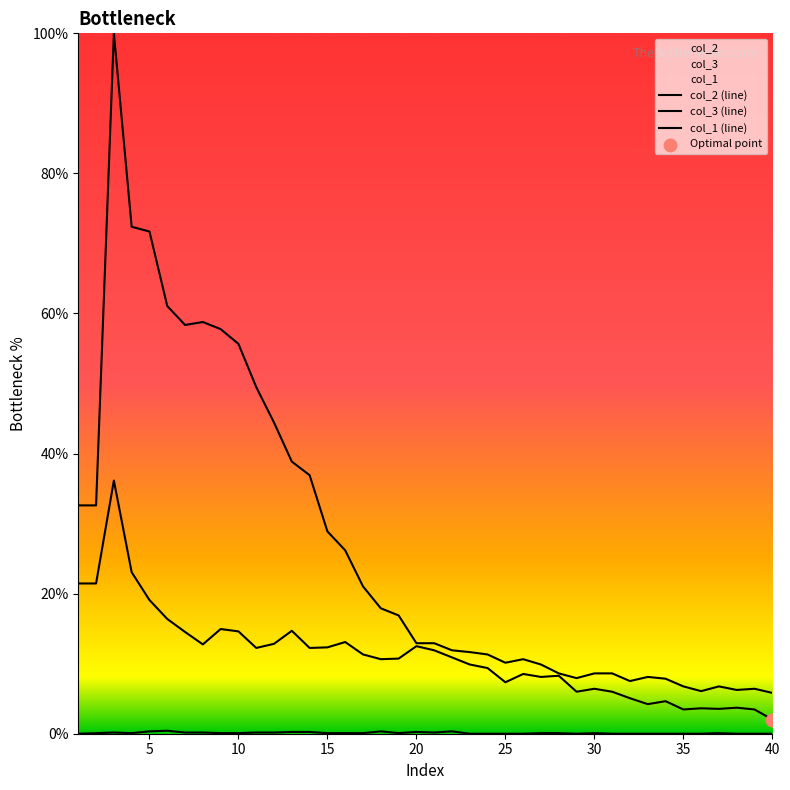

Which series has the largest total across all categories?

col_2